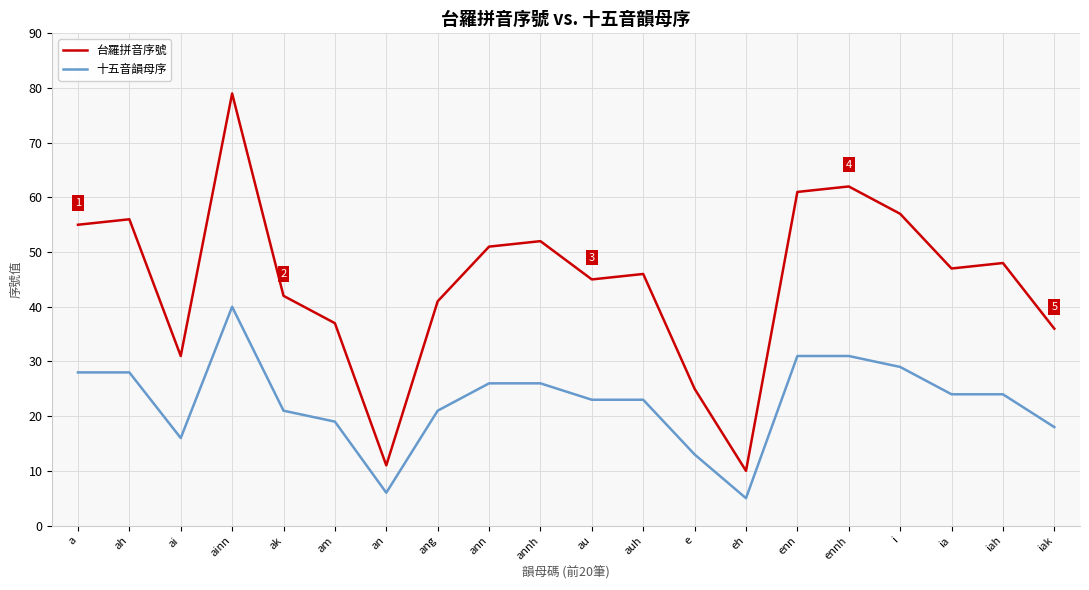

Which series has the largest total across all categories?

台羅拼音序號